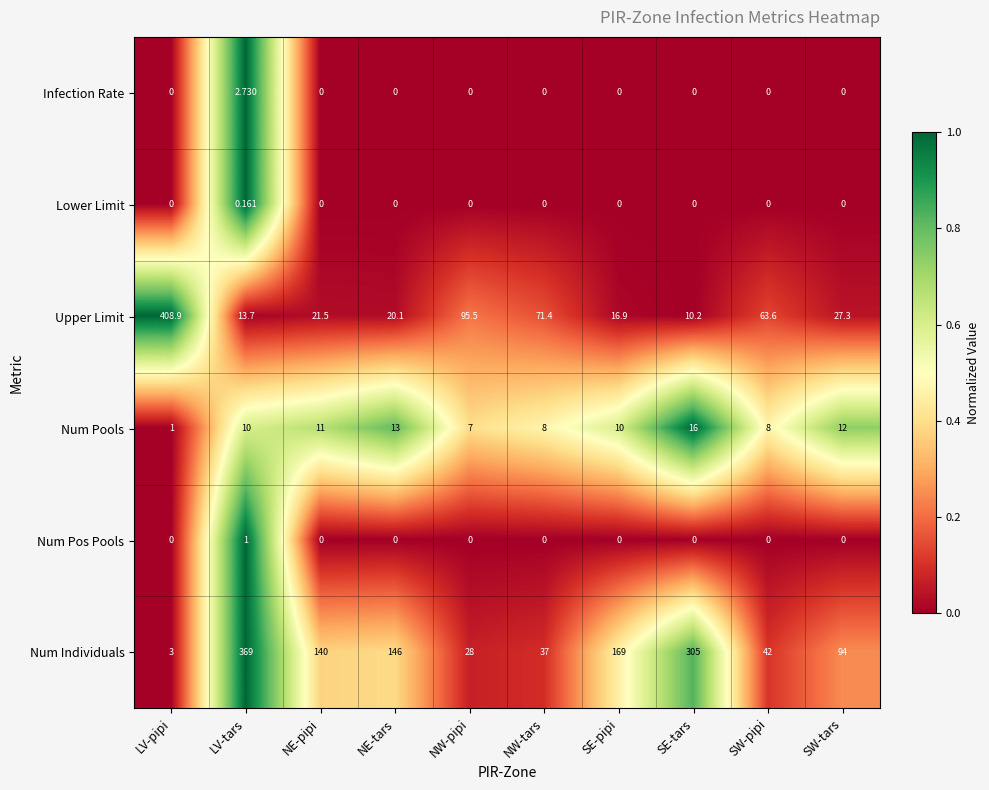

Which category has the highest value across all series?

LV-pipi